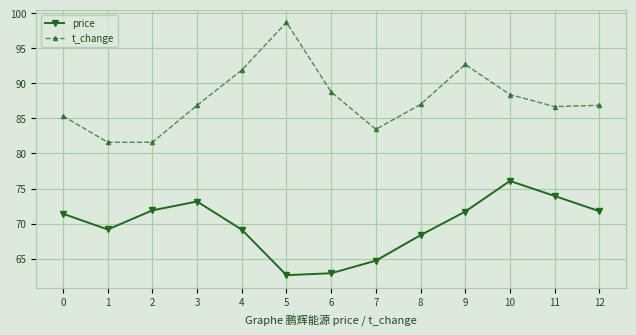

What is the approximate value of t_change at 1?

81.6